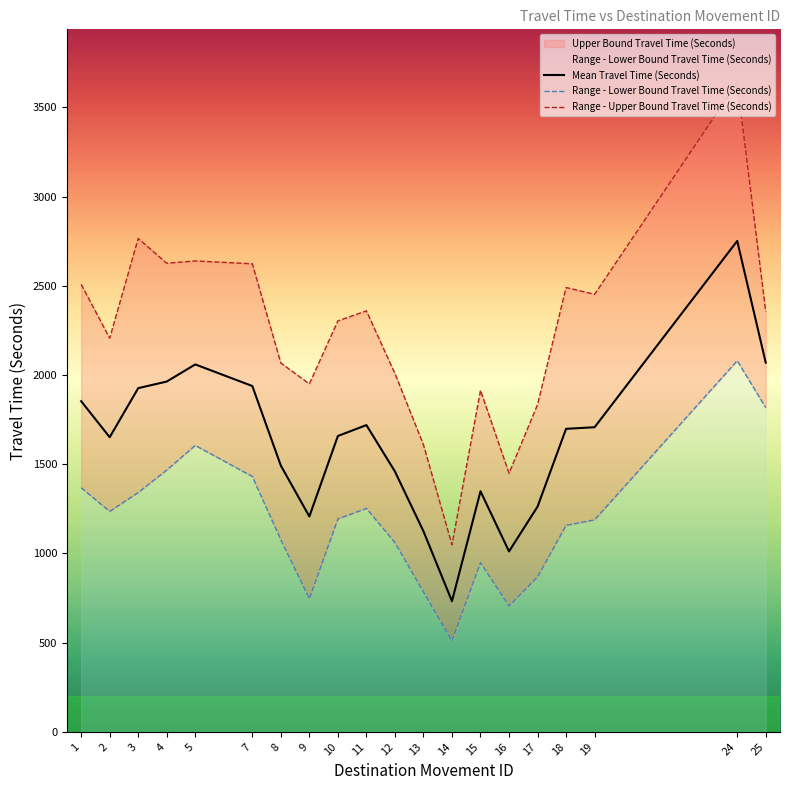

What is the average value of the Range - Upper Bound Travel Time (Seconds) series?

2242